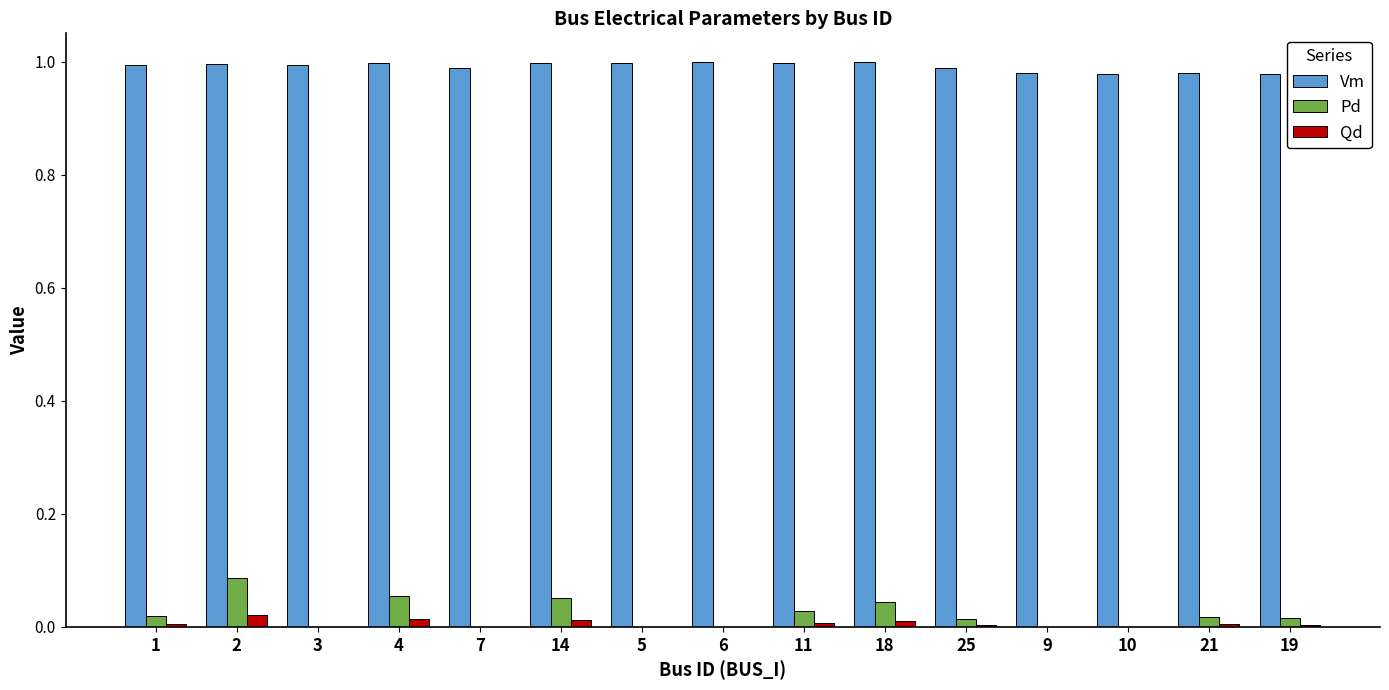

Which series has the largest range (max minus min)?

Pd